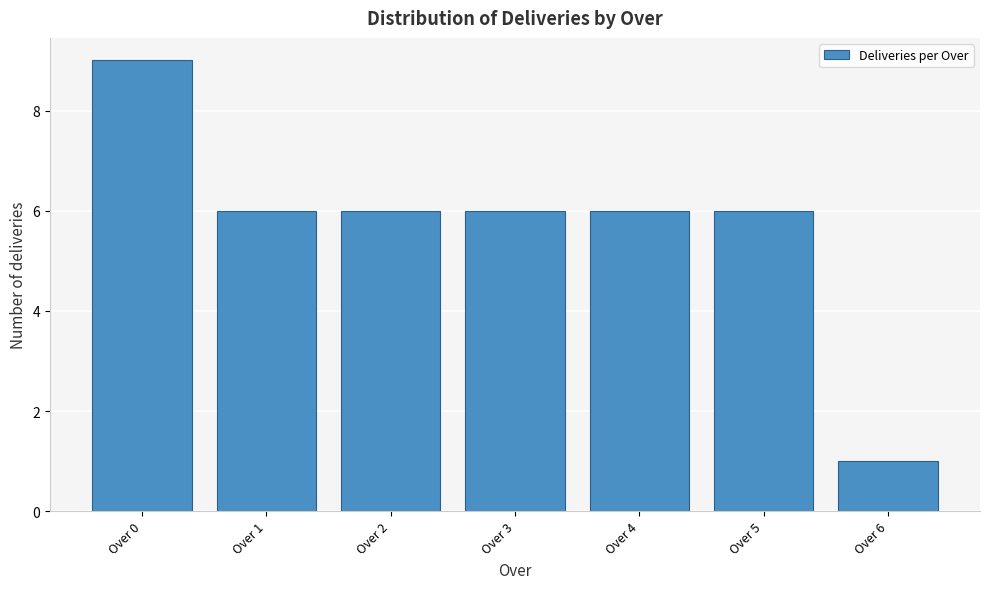

Reading right to left, list all the values displayed in this chart.

Over 6=1	Over 5=6	Over 4=6	Over 3=6	Over 2=6	Over 1=6	Over 0=9